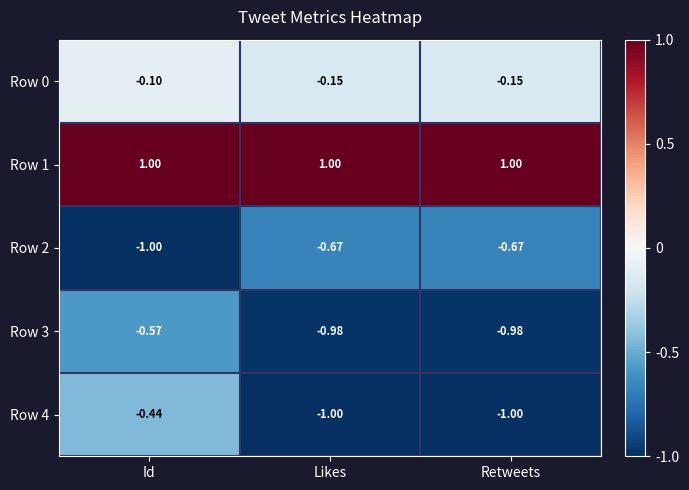

At which category is the sum across all series the highest?

Id